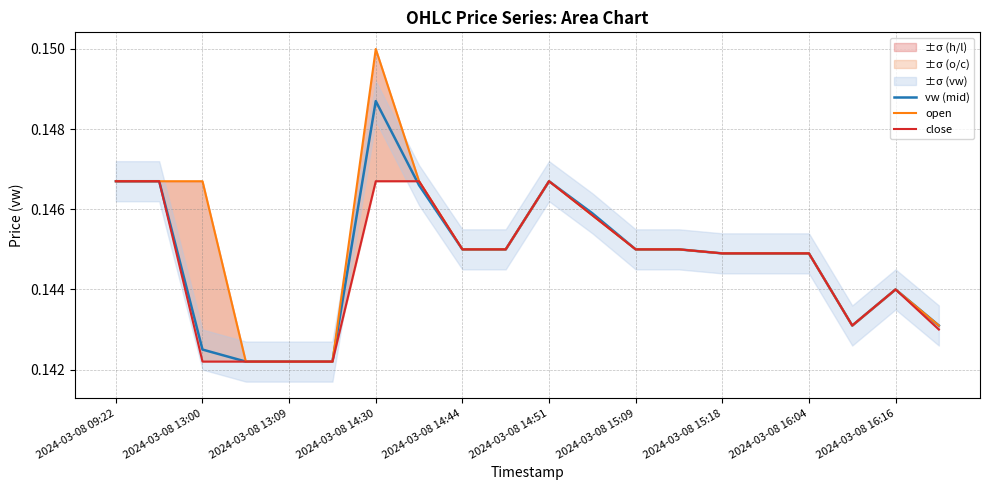

True or false: open and close intersect in this chart.

False